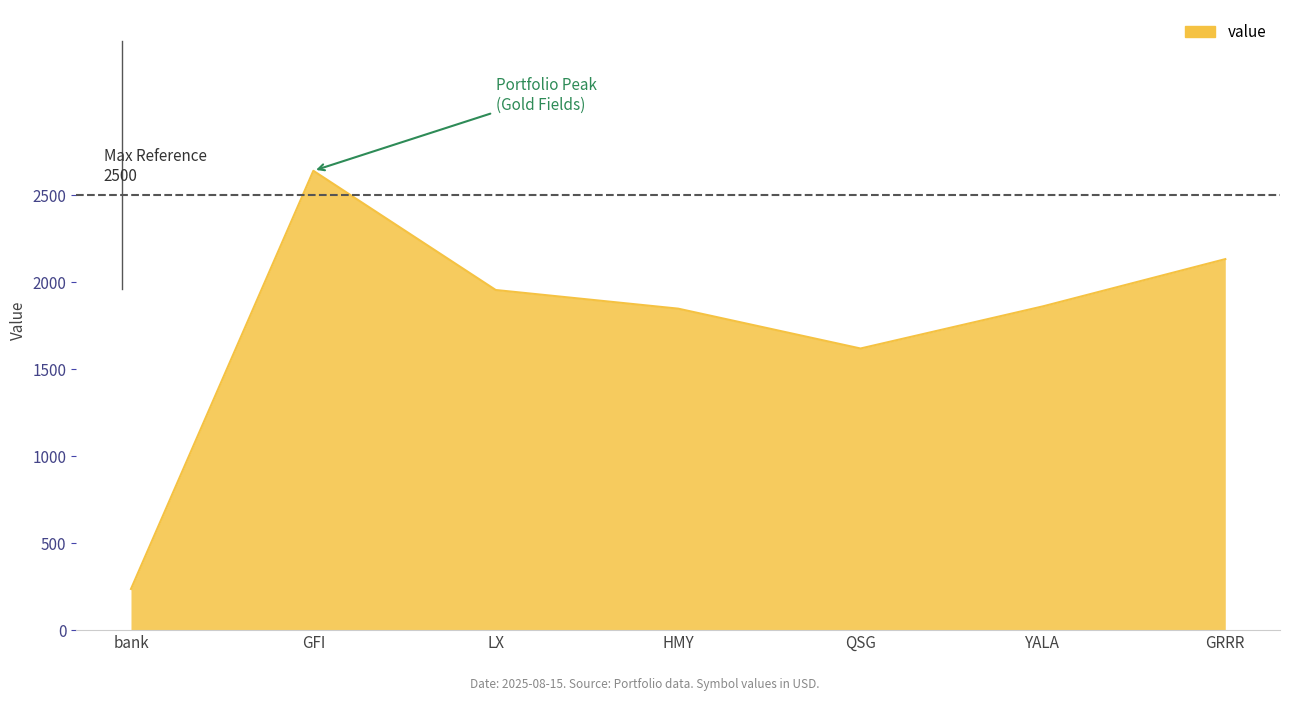

Where is the first local minimum?

QSG